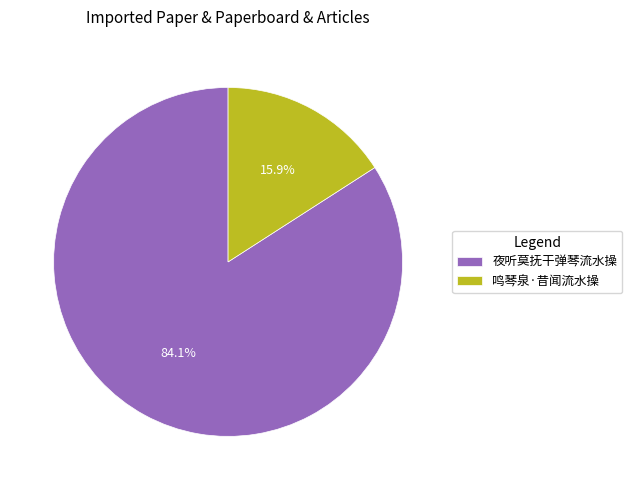

To the nearest percent, what is the combined percentage of 夜听莫抚干弹琴流水操 and 鸣琴泉·昔闻流水操?

100%